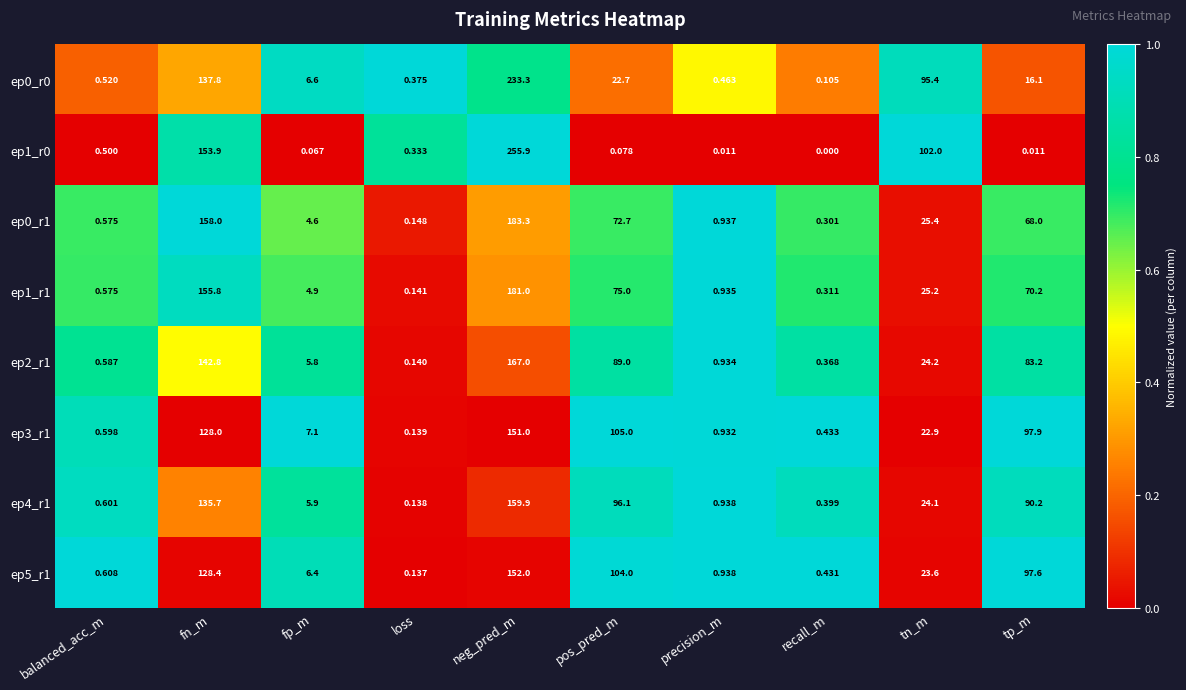

Count the number of categories in the chart.

10